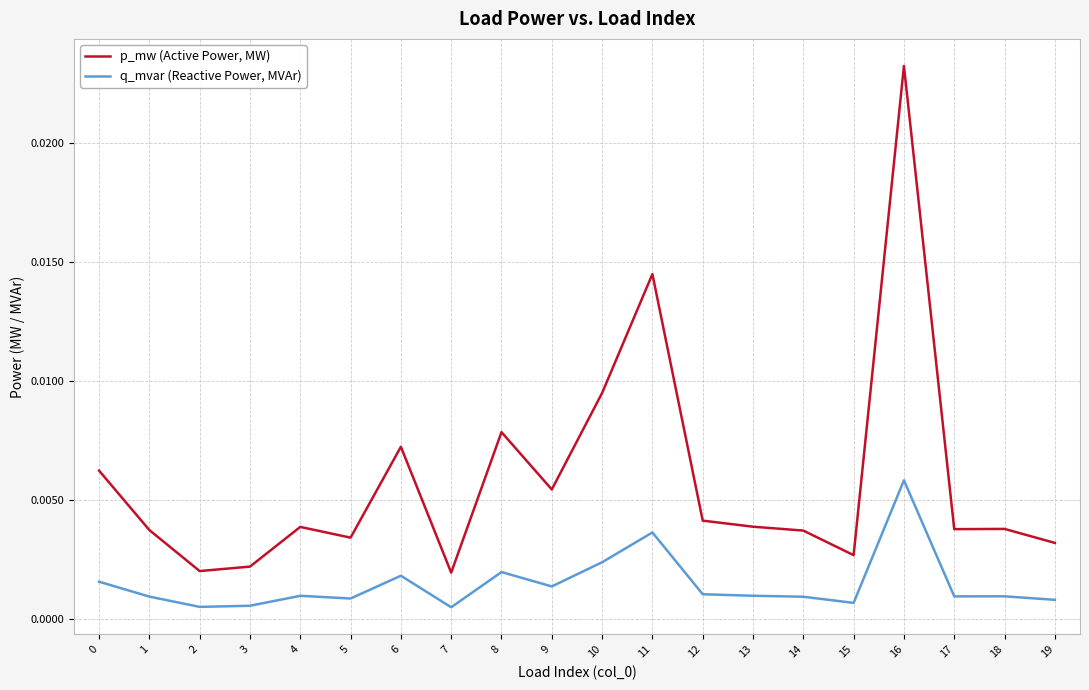

True or false: q_mvar (Reactive Power, MVAr) and p_mw (Active Power, MW) intersect in this chart.

False